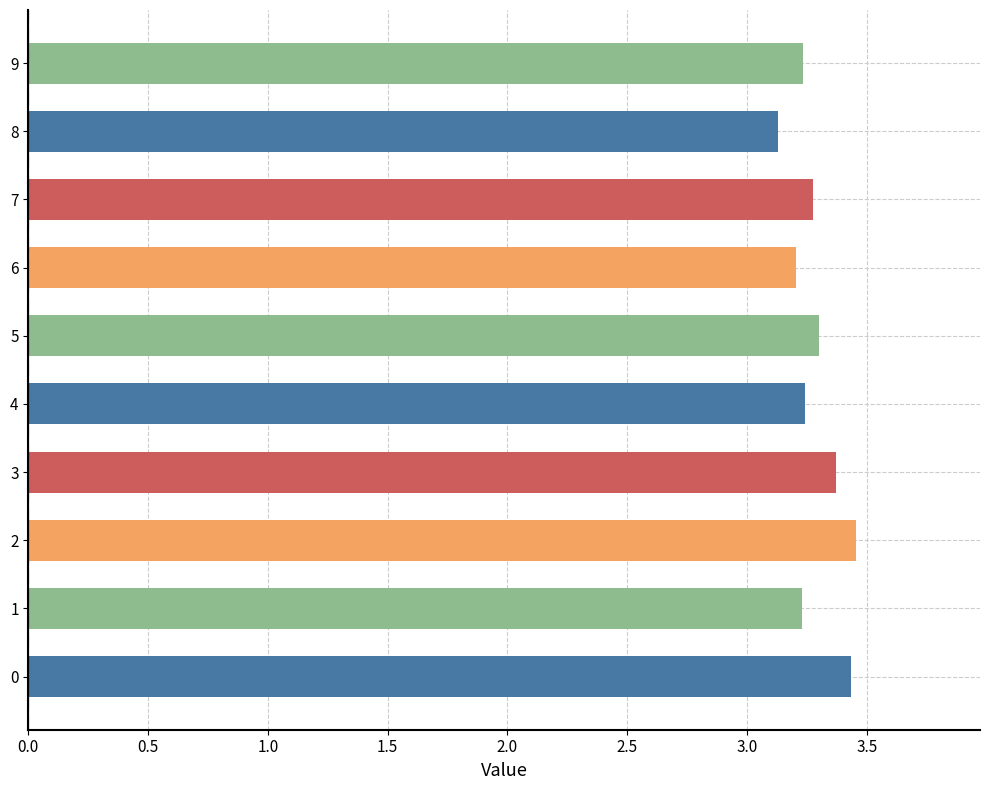

Count the values in the range 3 to 4.

10